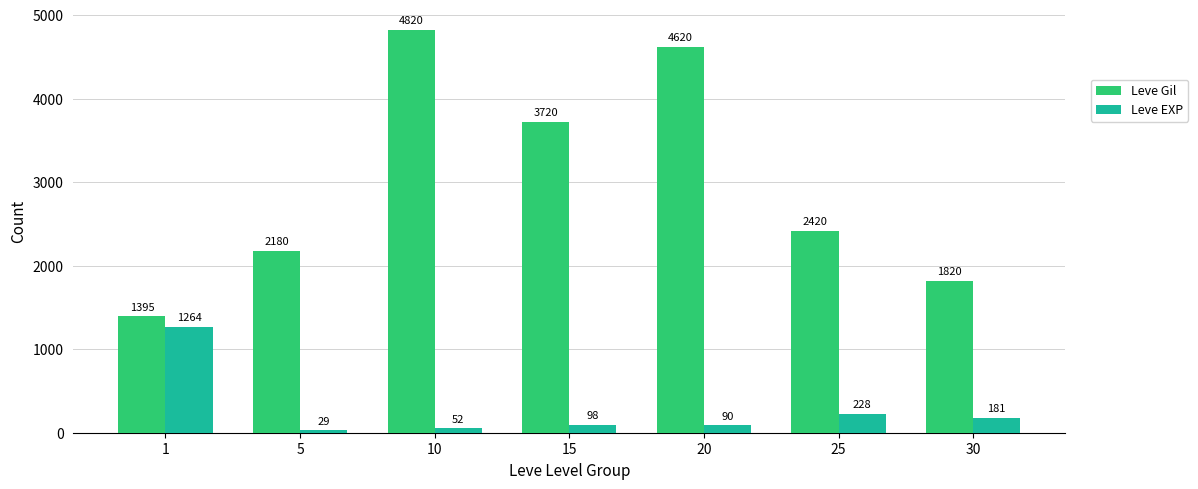

How many bars are there in total?

14